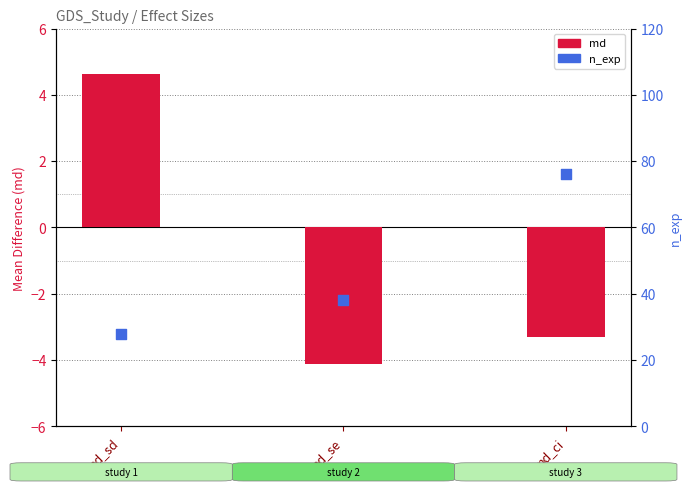

Which series reaches the minimum Y coordinate?

md